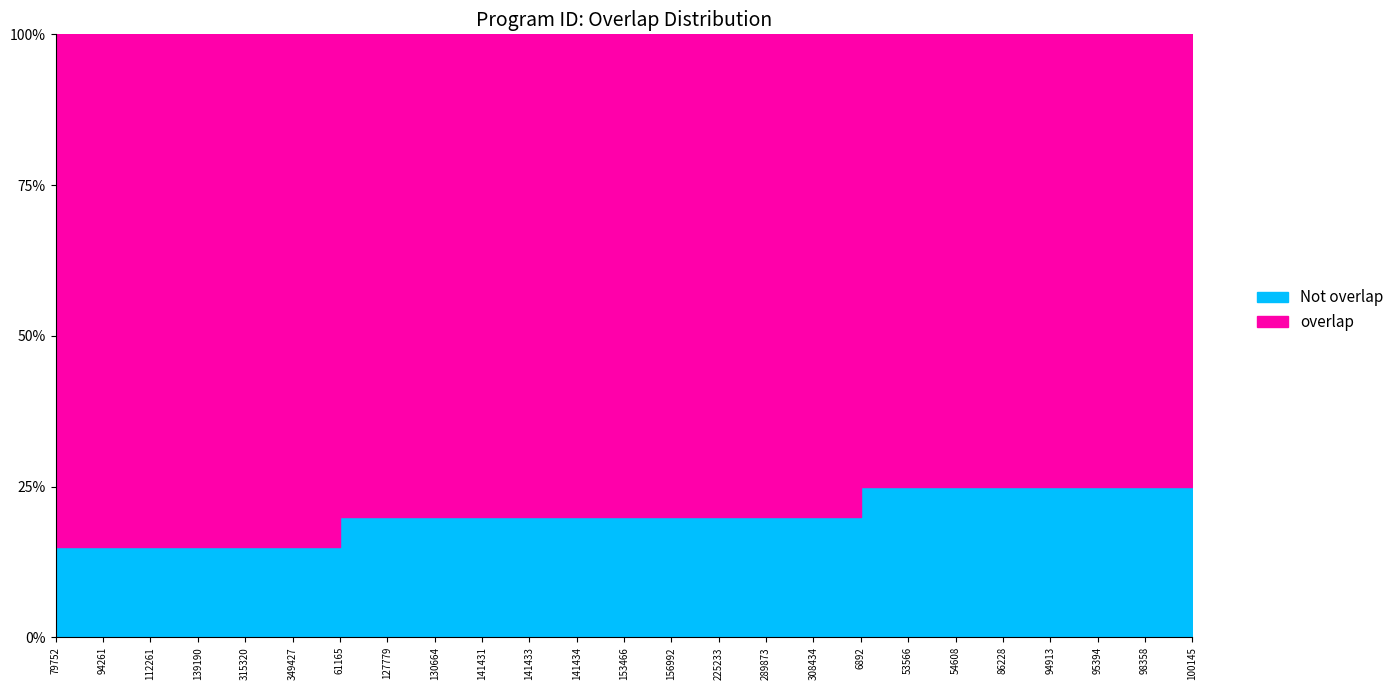

True or false: there are more than 2 points higher than both neighbors.

False